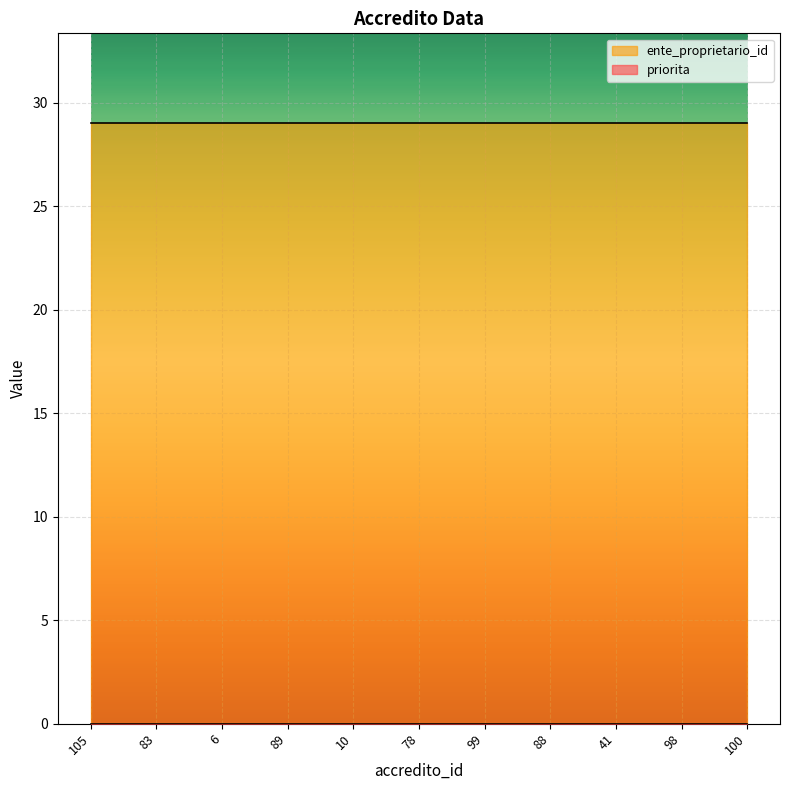

What is the total value across all series at 6?

29